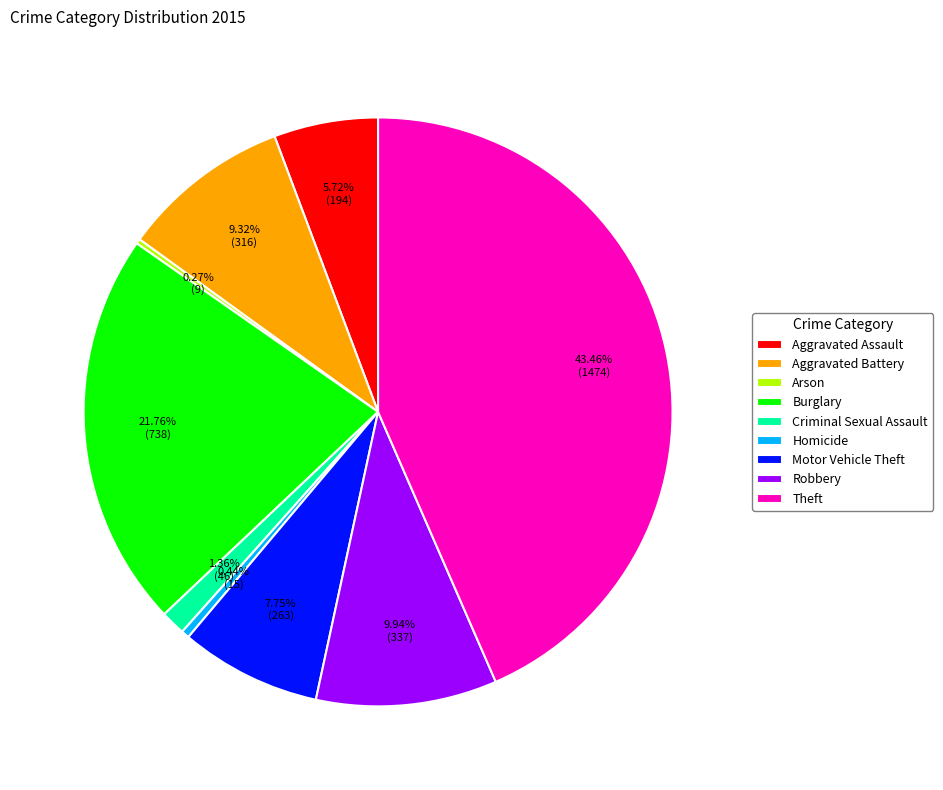

Is there a majority slice in this chart?

No